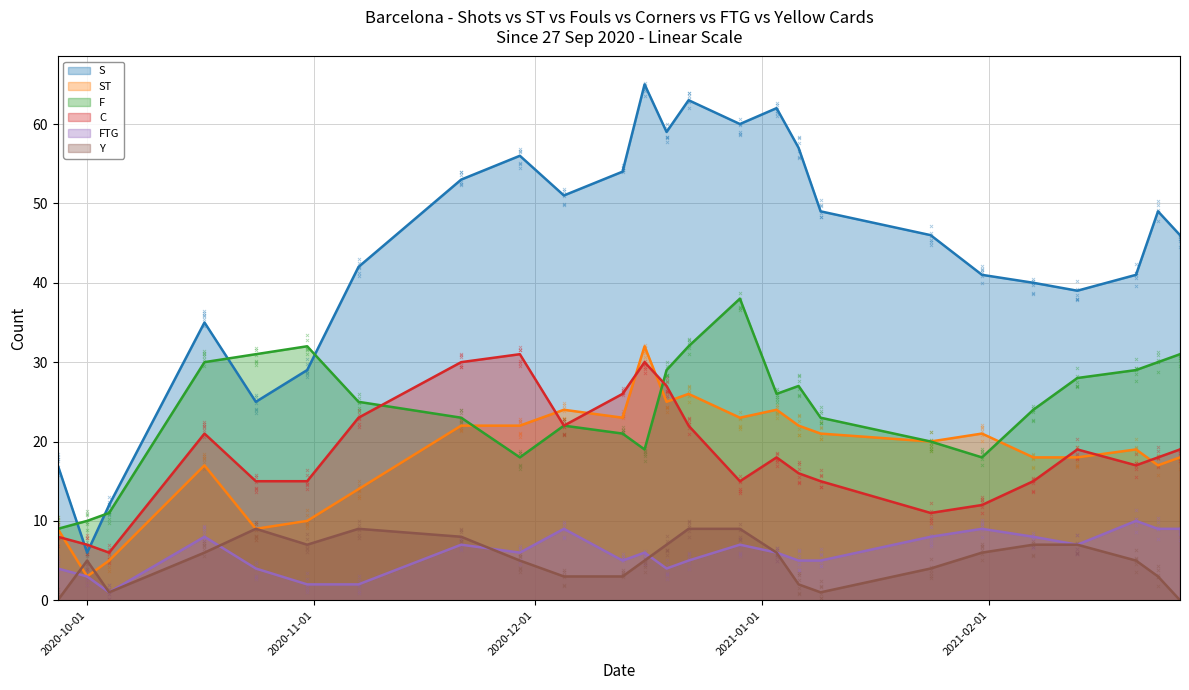

Which series contains the lowest Y value?

Y